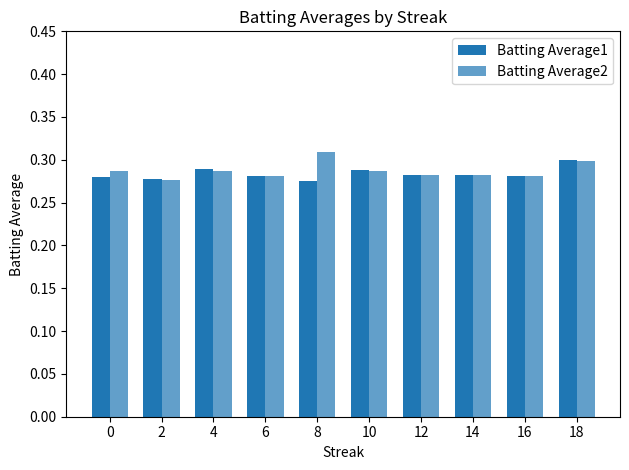

At how many categories does at least one series exceed 0?

10